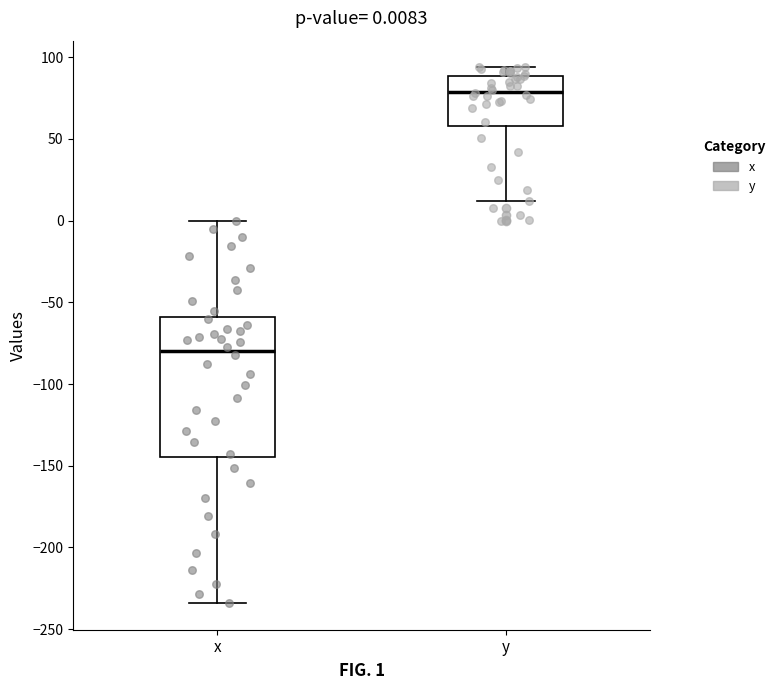

Which box's median line is the highest?

y